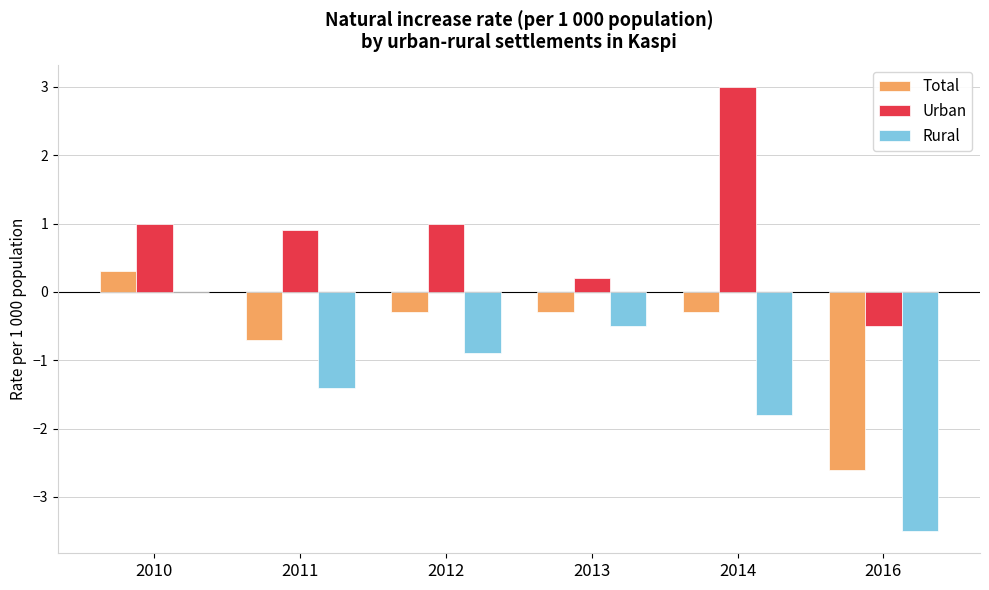

What is the sum of the Total values at 2010 and 2016?

-2.3